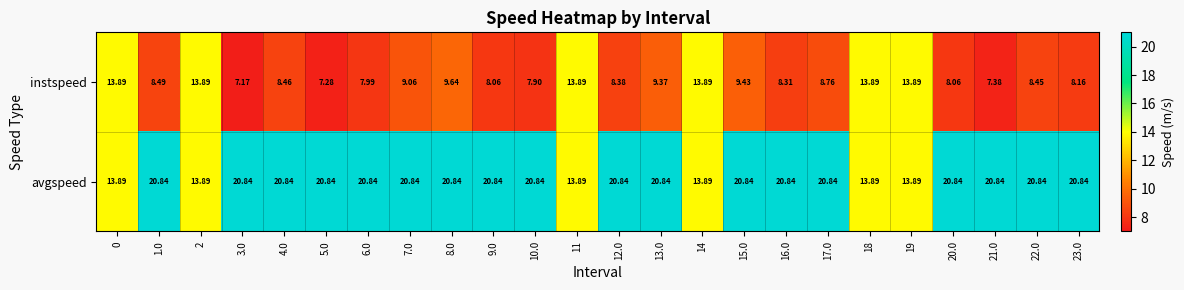

Which series has the largest range (max minus min)?

avgspeed